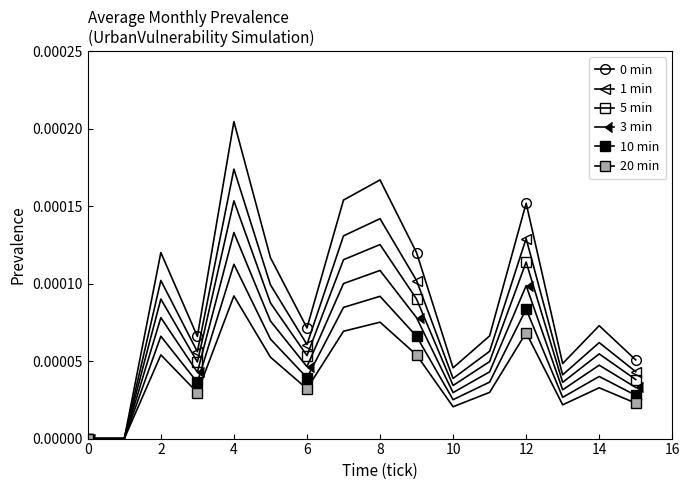

Count the 20 min values in the range 0 to 1.

16